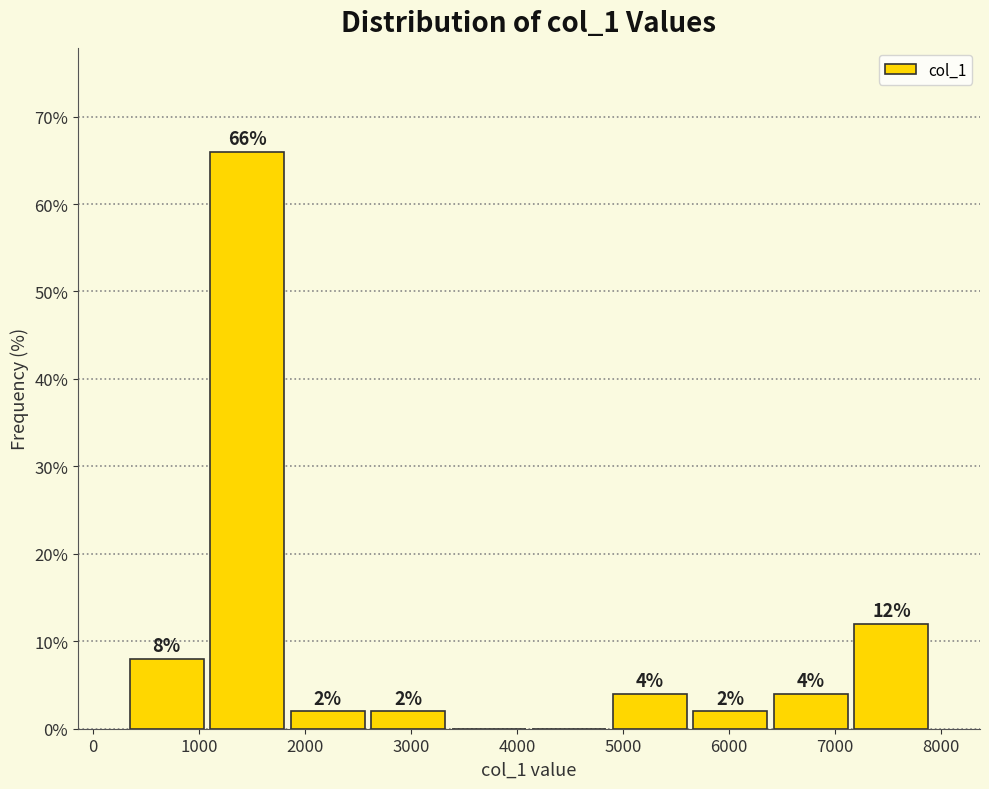

Which range on the x-axis has the tallest bar?

1100 to 1800